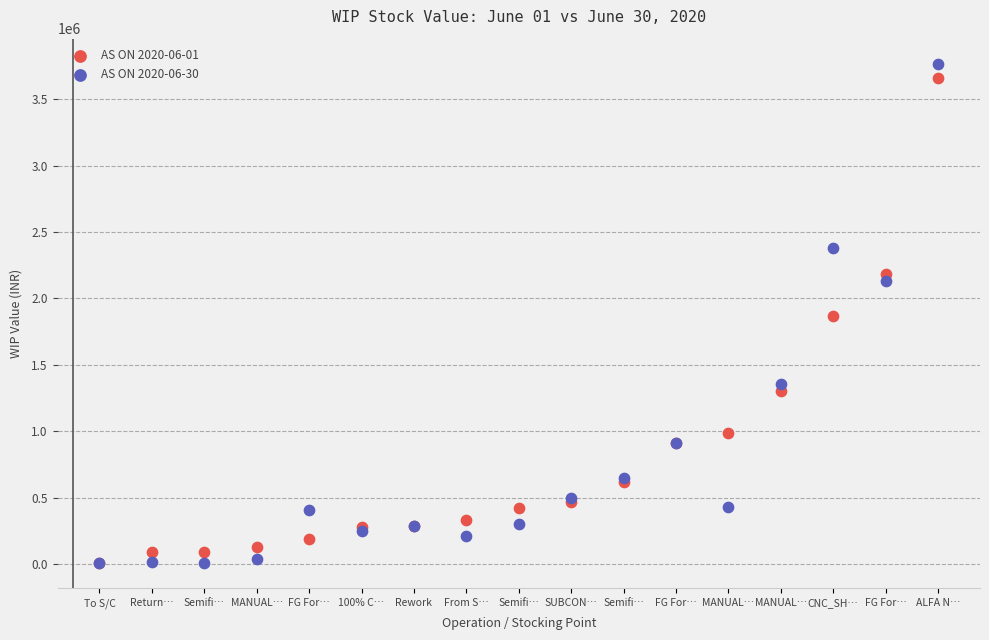

What are all the series names shown in the legend?

AS ON 2020-06-01, AS ON 2020-06-30